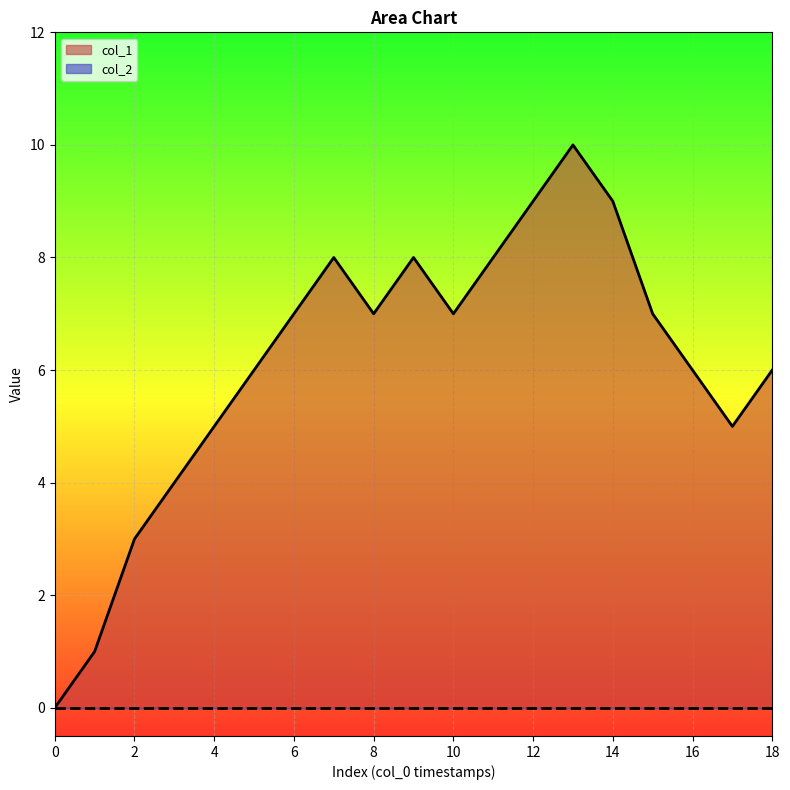

Does the chart display data point markers on the line(s)?

No